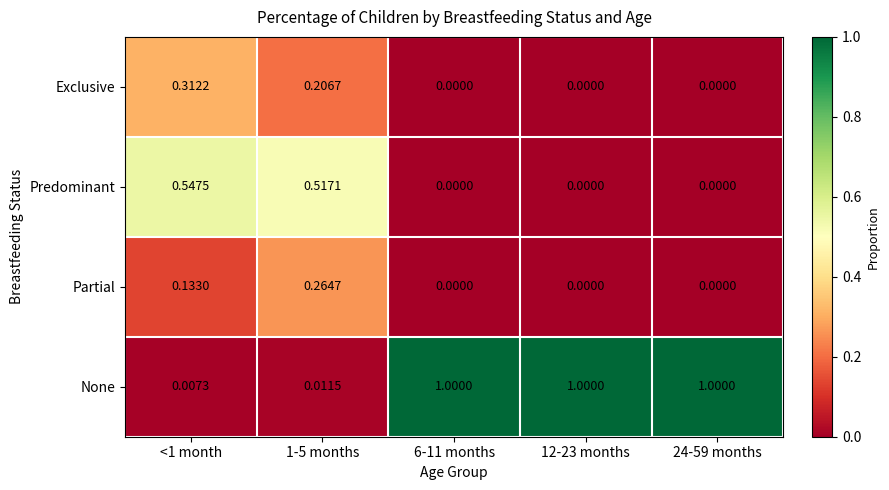

Is the value of None at <1 month greater than the value of Partial at <1 month?

No